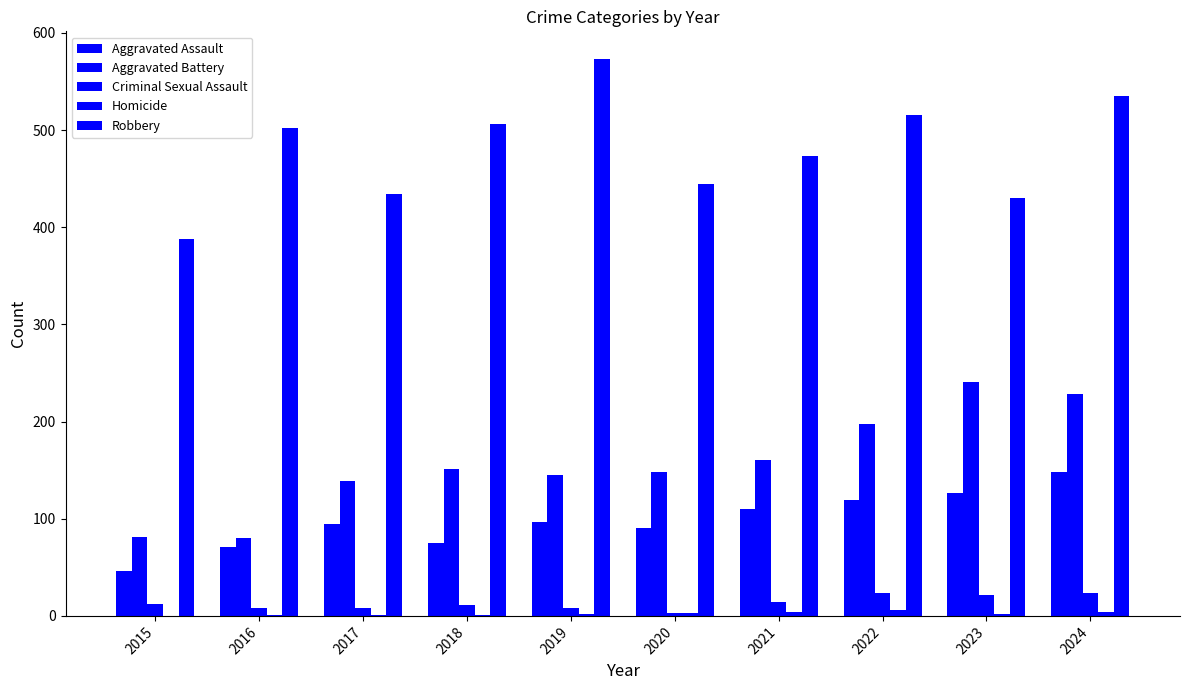

Between 2015 and 2018, which series saw the biggest shift?

Robbery